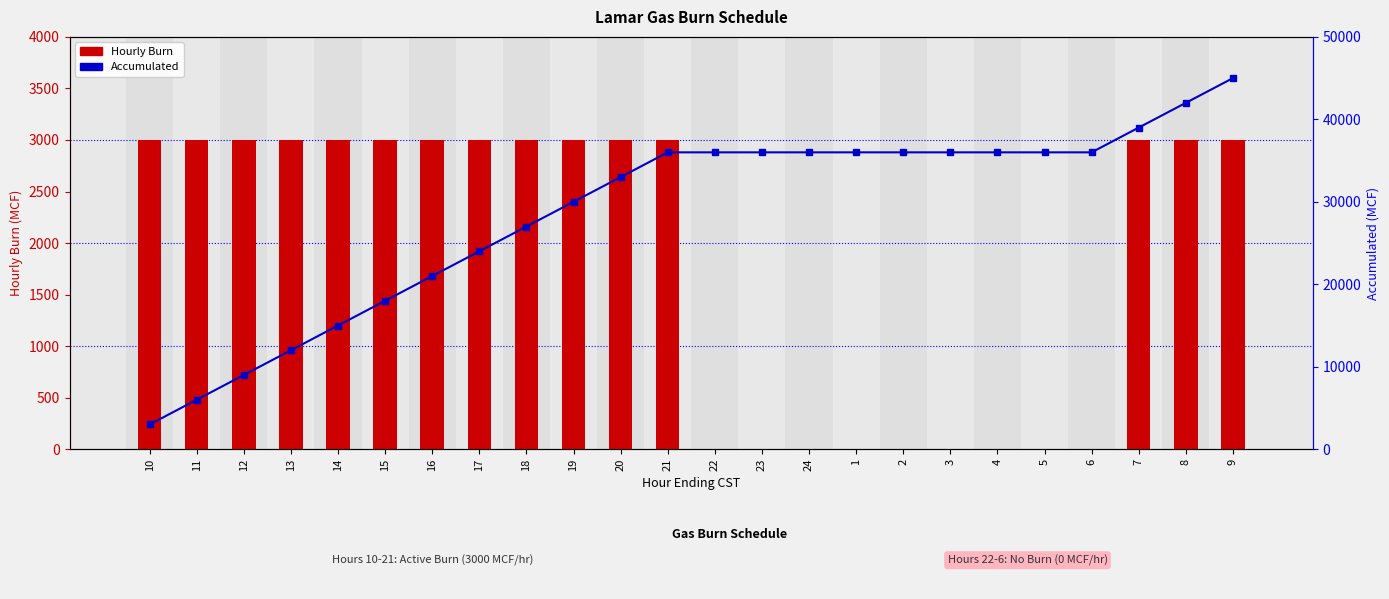

The value of Accumulated at 3 is 36000. True or false?

True